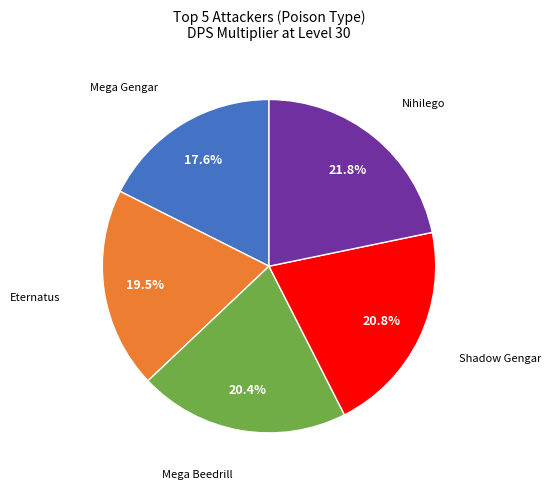

How much of the chart is everything except Nihilego?

78.2%